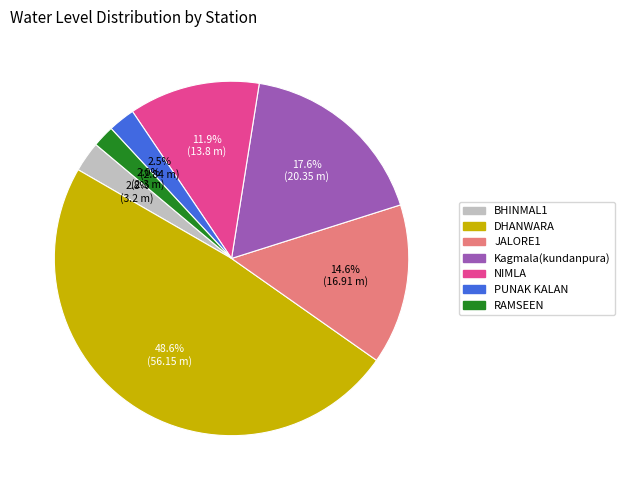

To the nearest percent, what percentage of the pie is JALORE1?

15%